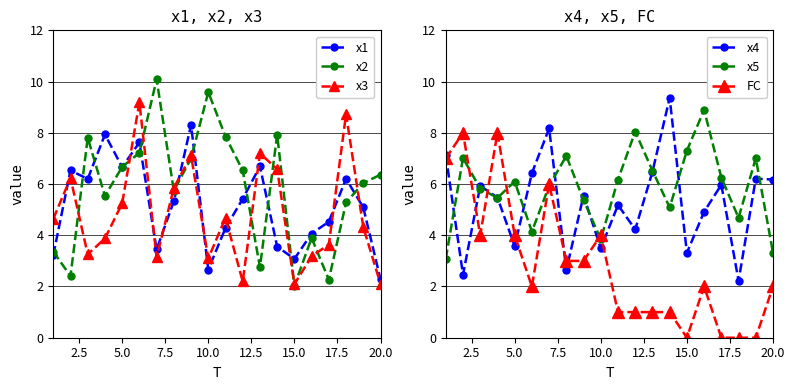

At how many categories does at least one series exceed 2?

20